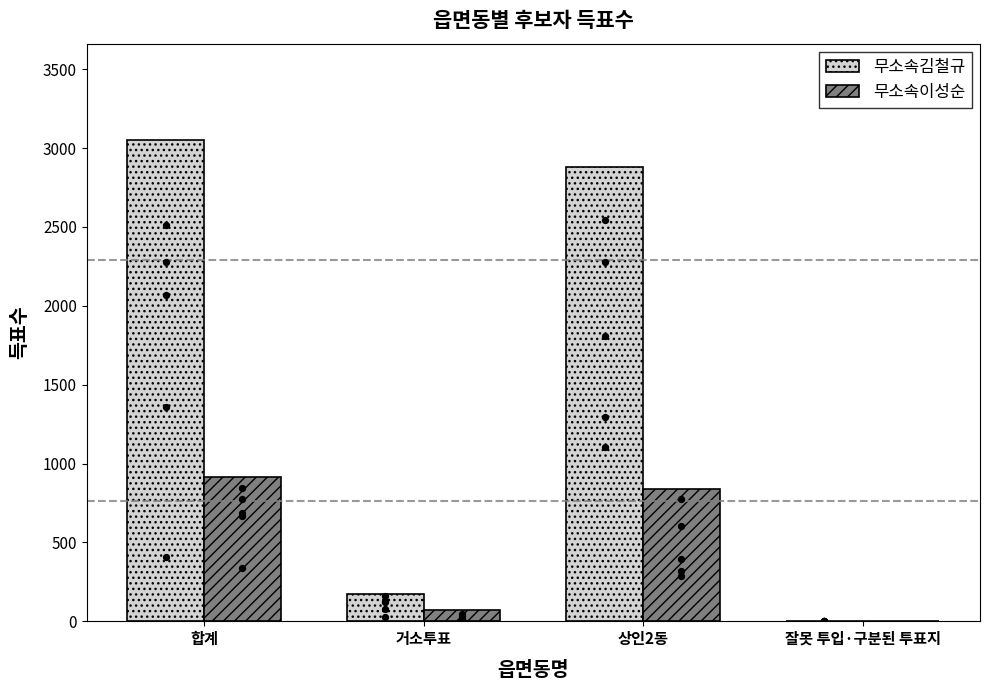

At how many categories does at least one series exceed 165?

3